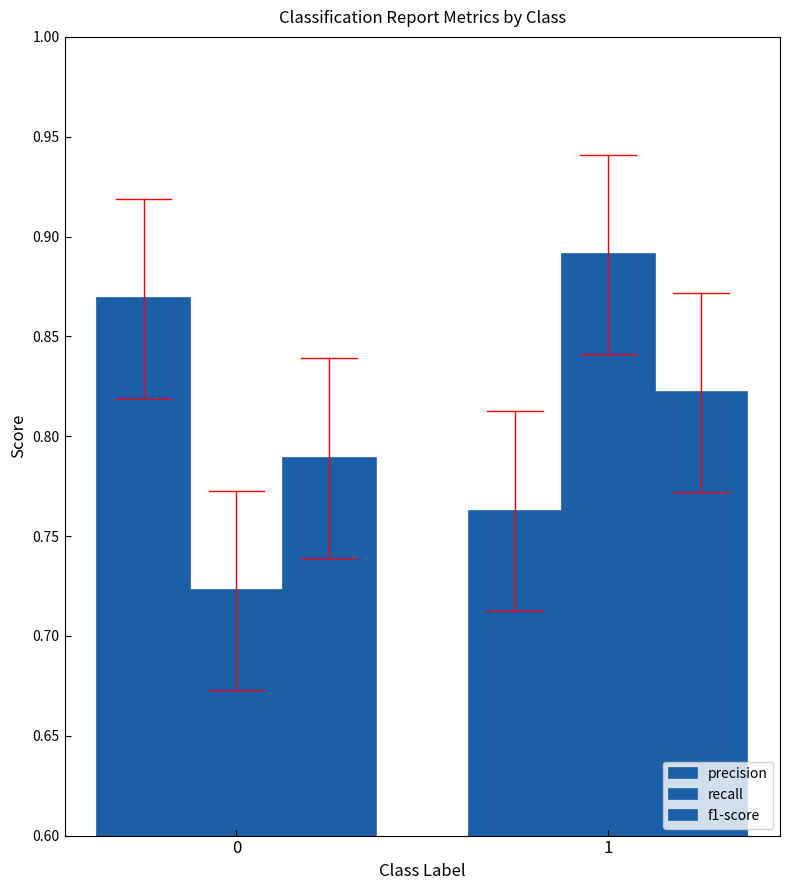

What is the maximum value for precision?

0.9